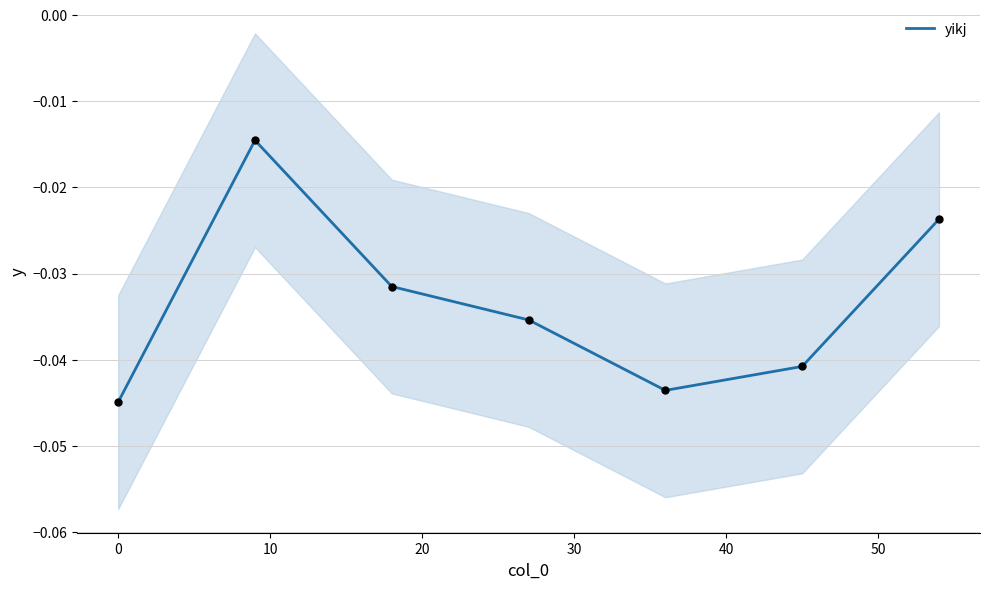

Which has a higher value, 10 or 30?

10